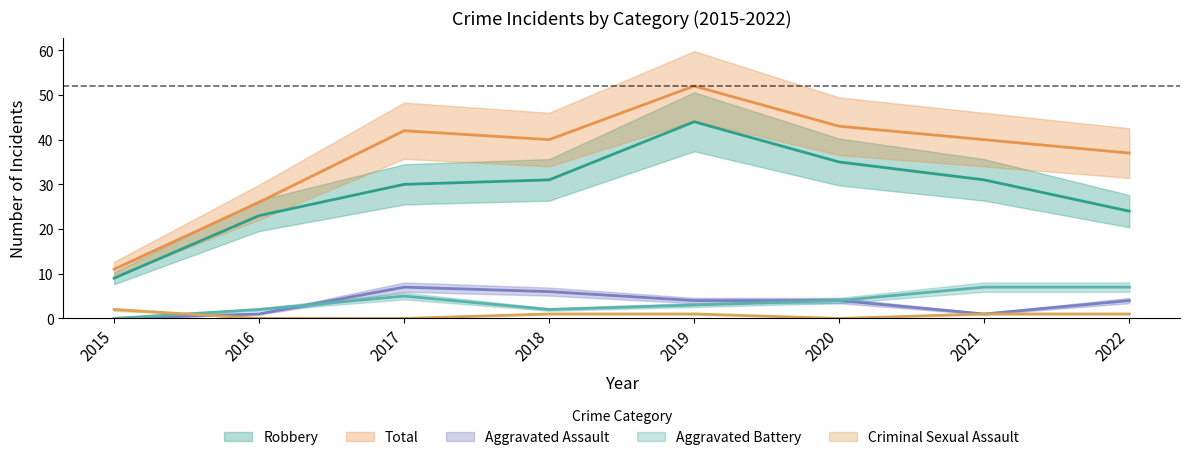

What is the approximate value of Robbery at 2017, to the nearest 5?

30